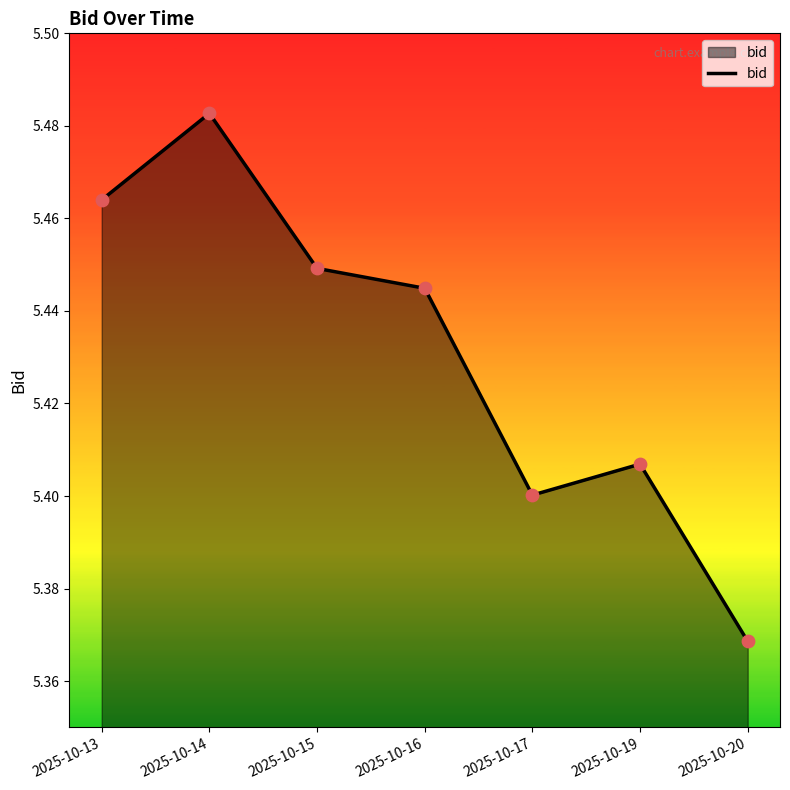

Between 2025-10-13 and 2025-10-15, which is larger?

2025-10-13